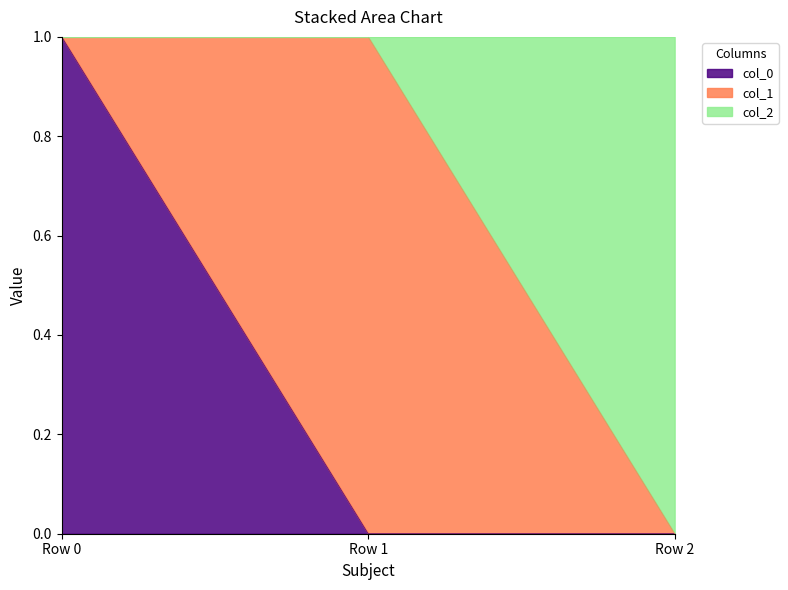

Is it true that col_0 equals 0 at Row 2?

True